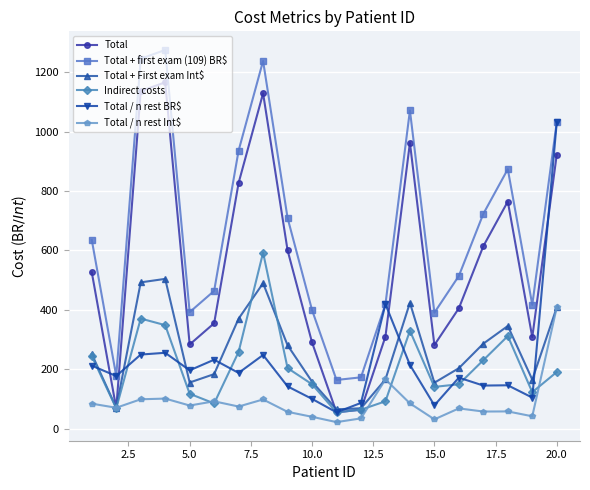

Which series has the largest total across all categories?

Total + first exam (109) BR$